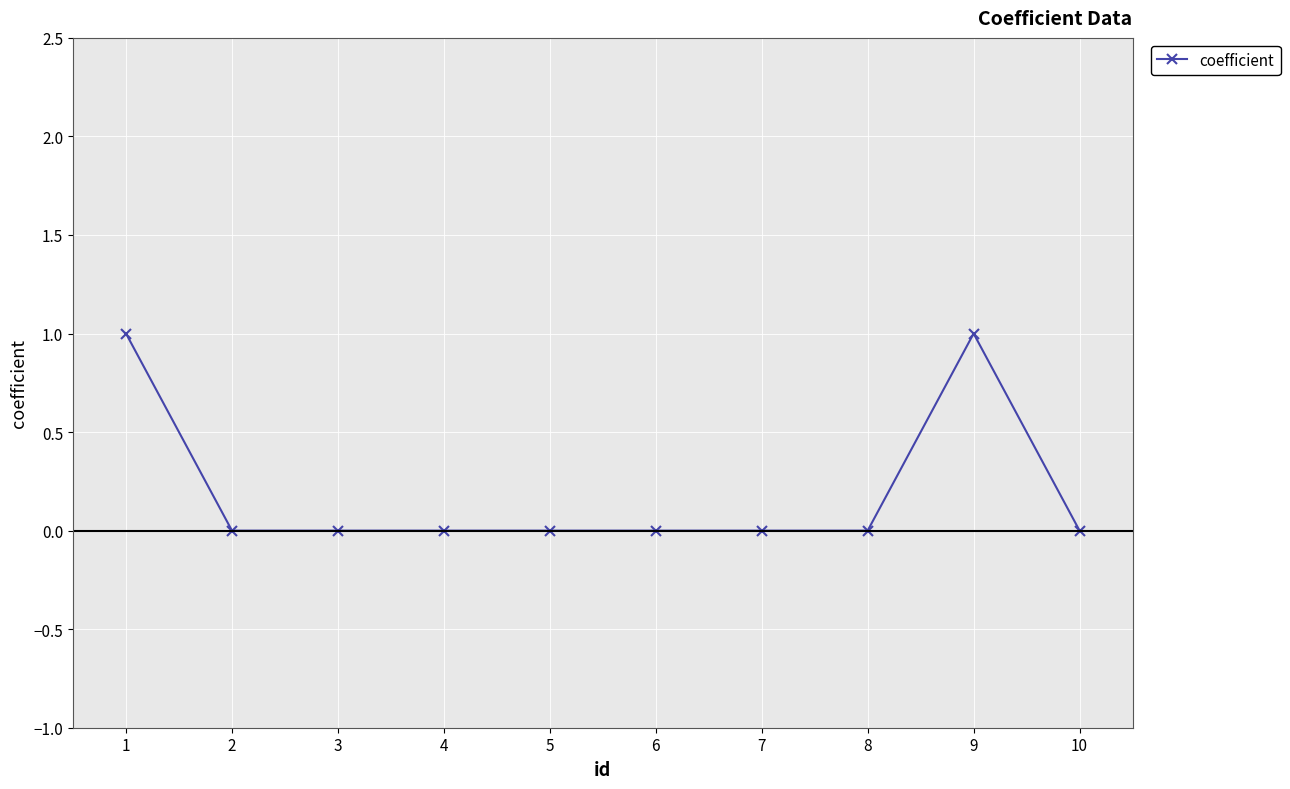

The chart shows a value of 0 at 9. True or false?

False